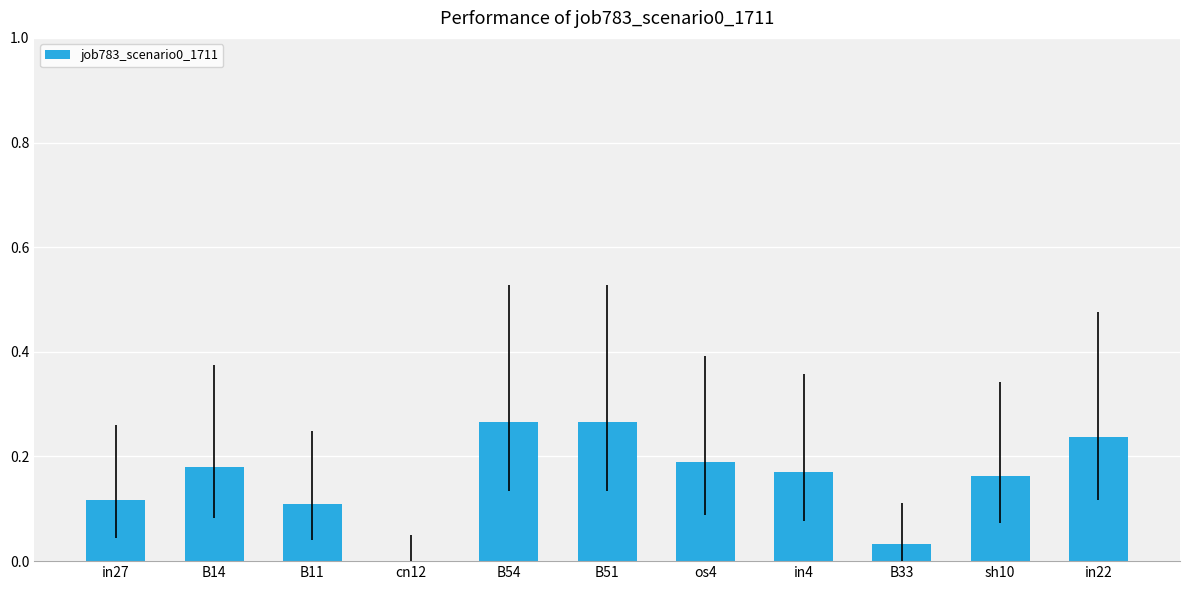

Are the bars horizontal?

No